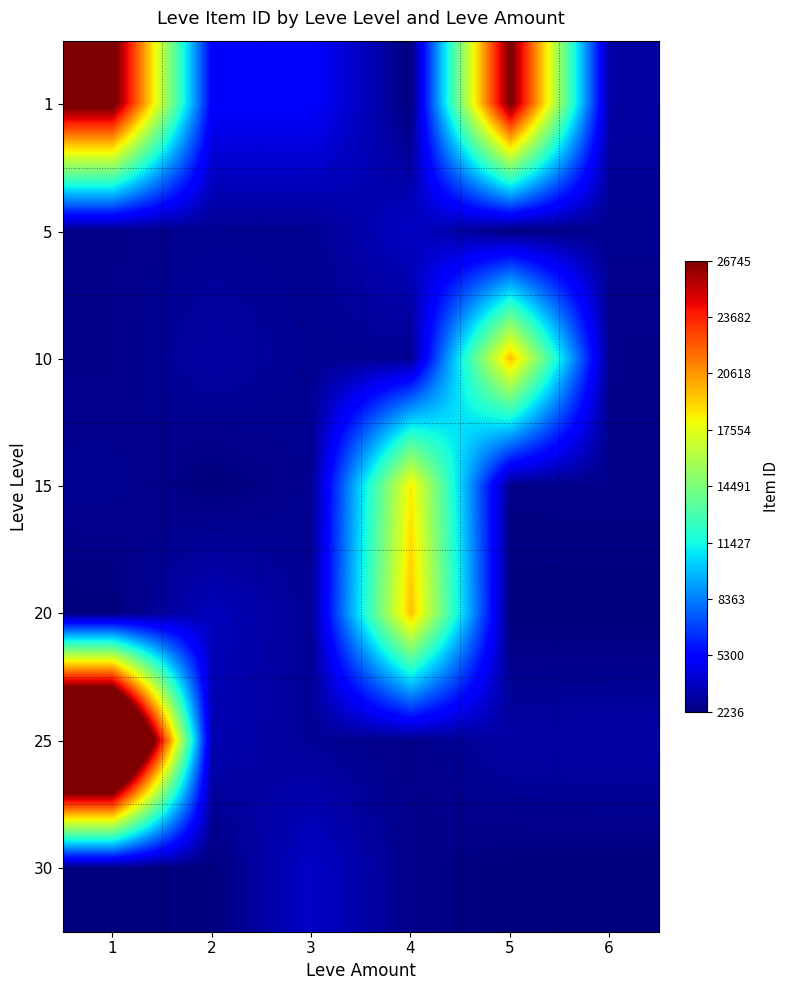

Between 2 and 6, which is larger?

2